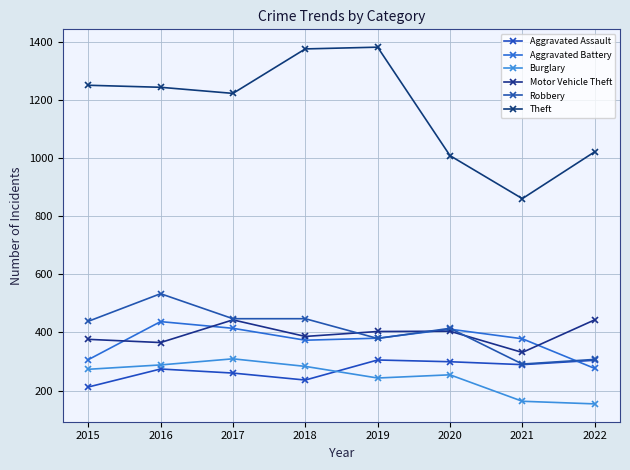

Is the value of Robbery at 2020 greater than the value of Aggravated Battery at 2018?

Yes